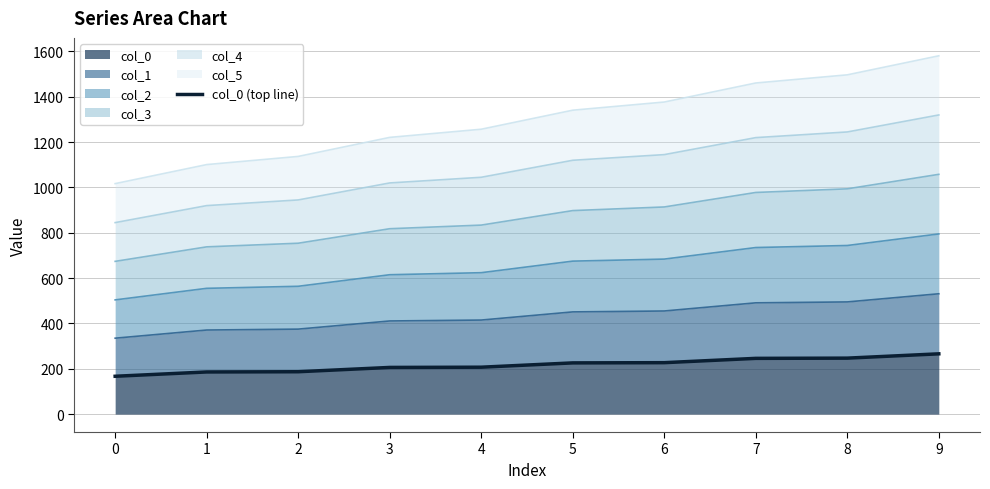

List the labels in order of value, smallest first.

0, 1, 2, 3, 4, 5, 6, 7, 8, 9